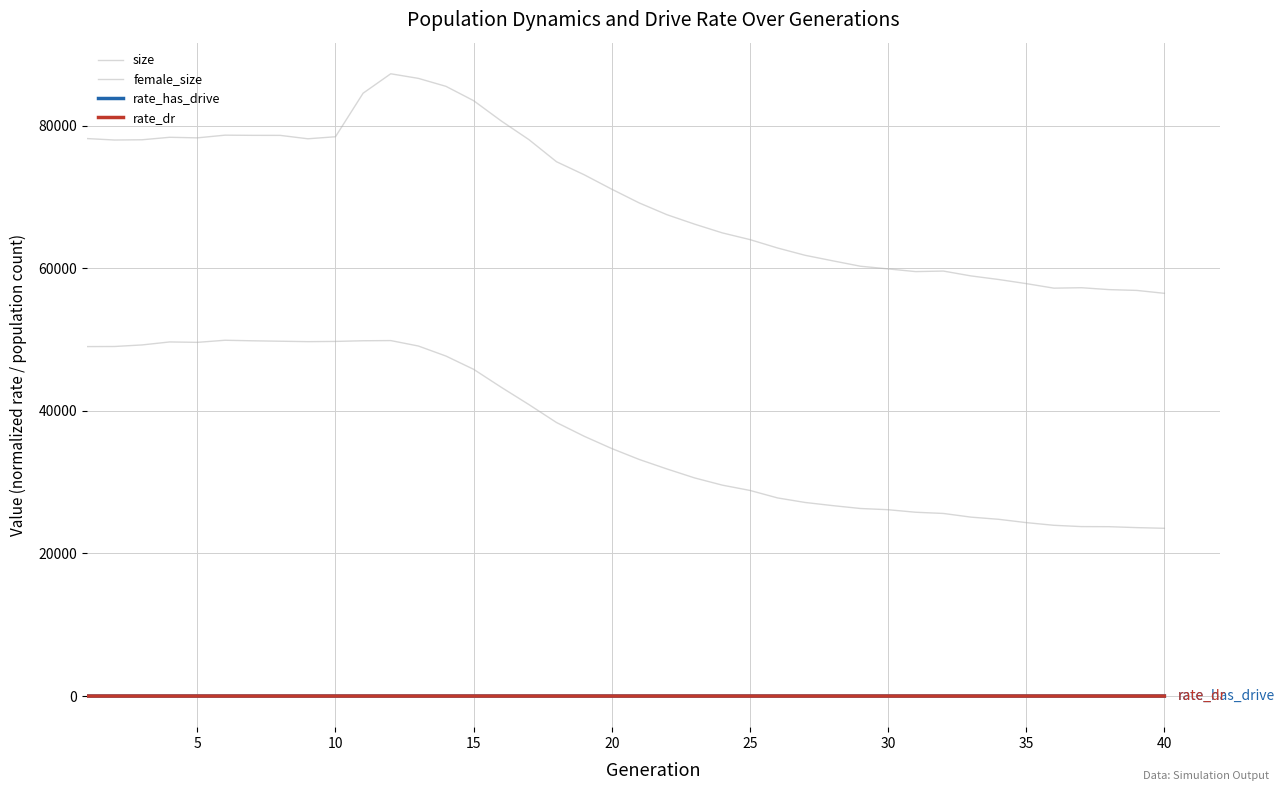

Does the chart display data point markers on the line(s)?

No